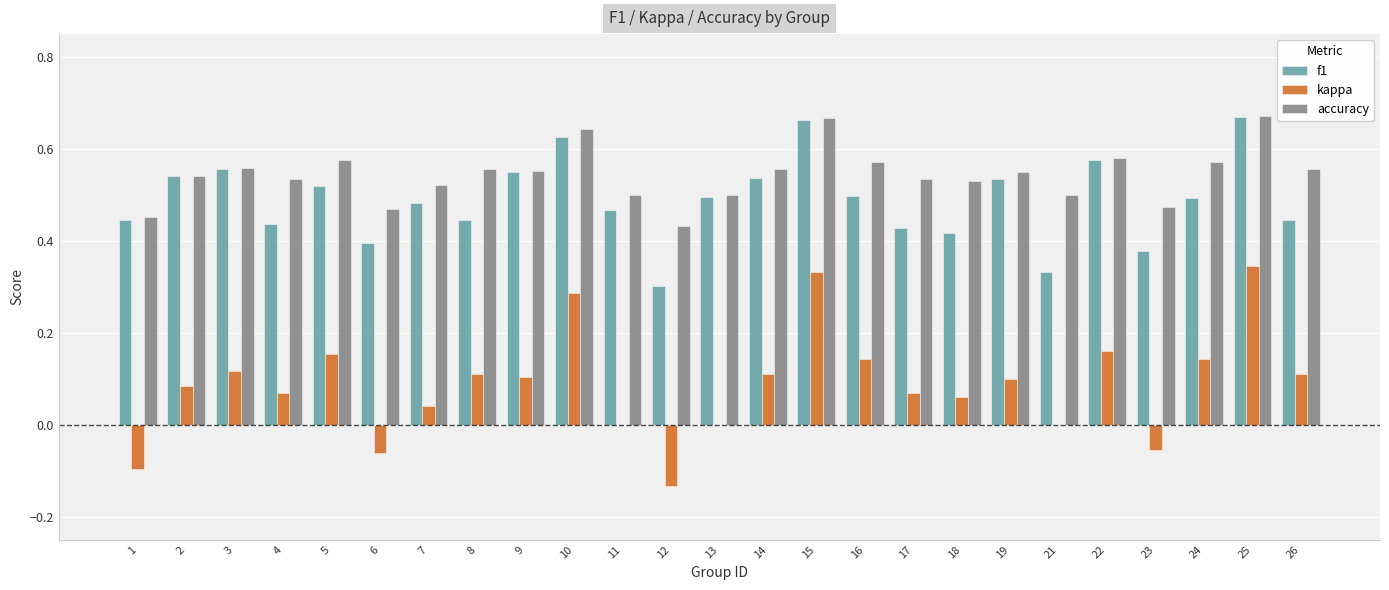

Which series has the largest total across all categories?

accuracy